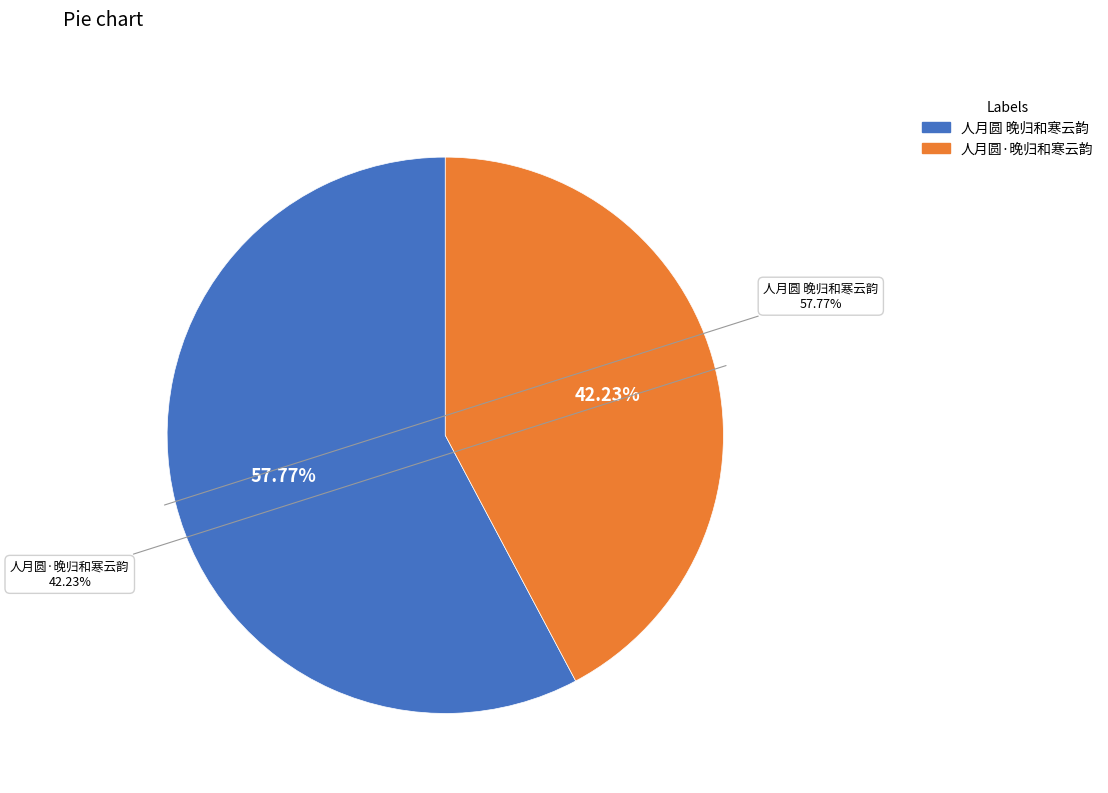

How many segments does this pie chart have?

2